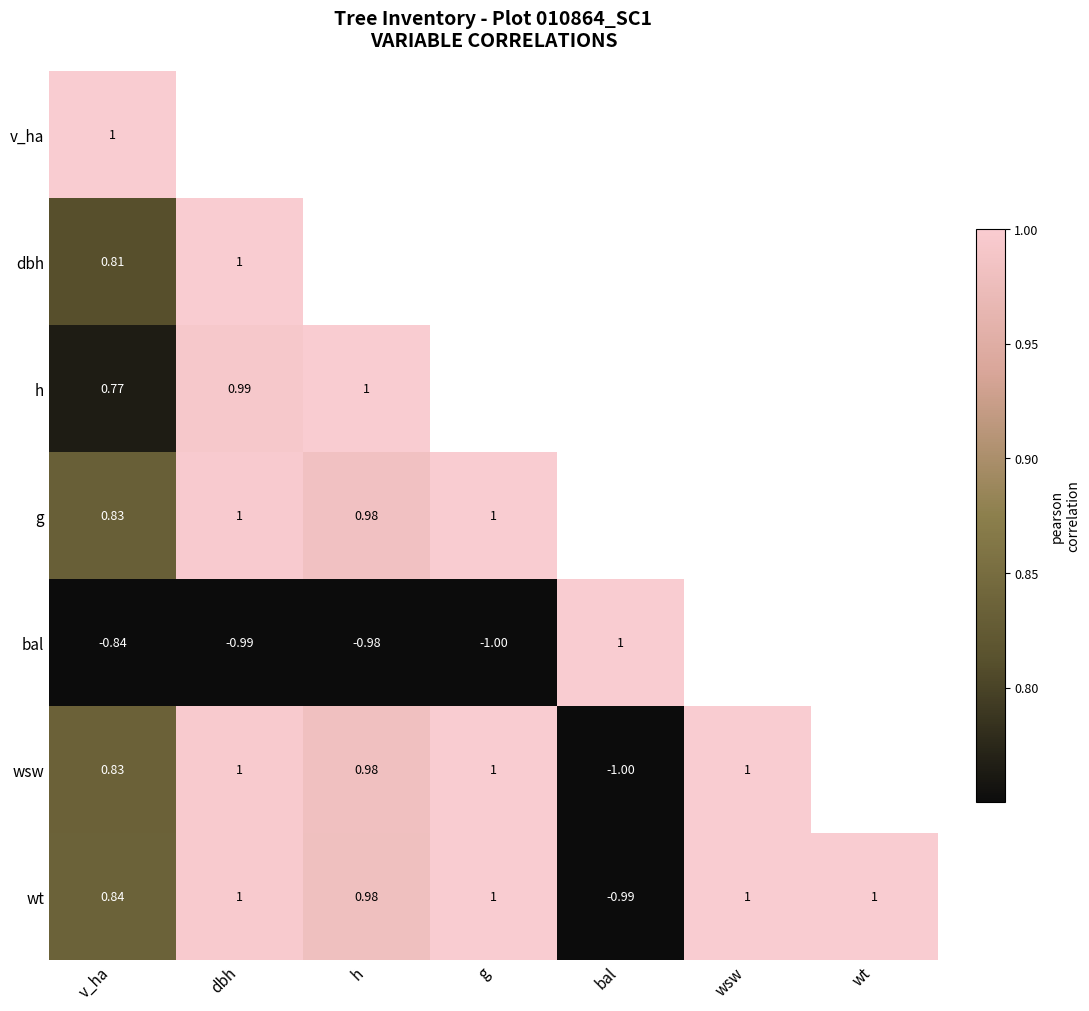

How many distinct data groups are displayed?

7